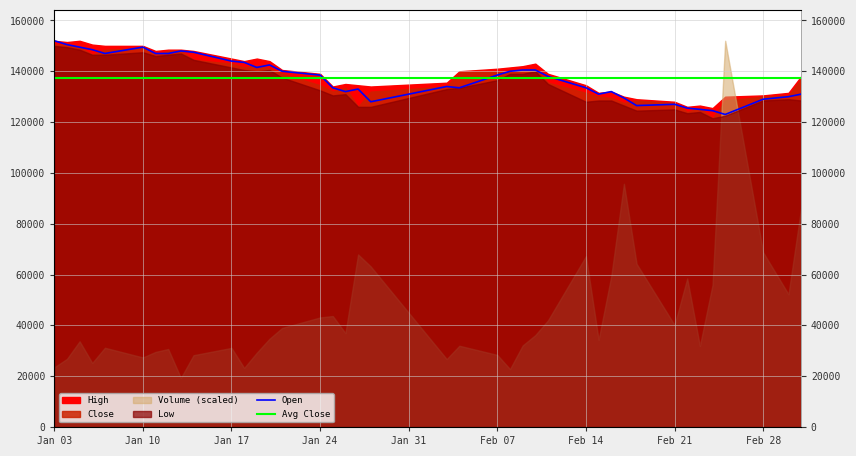

At which label does Avg Close reach its peak?

Jan 03